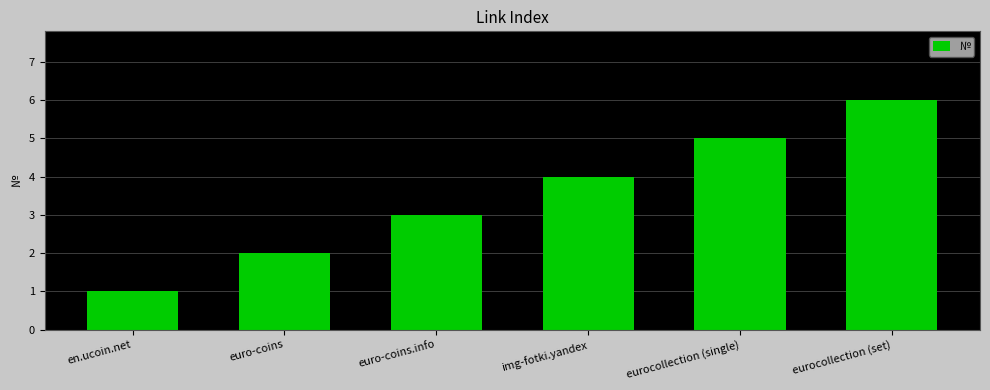

What is the average value?

4